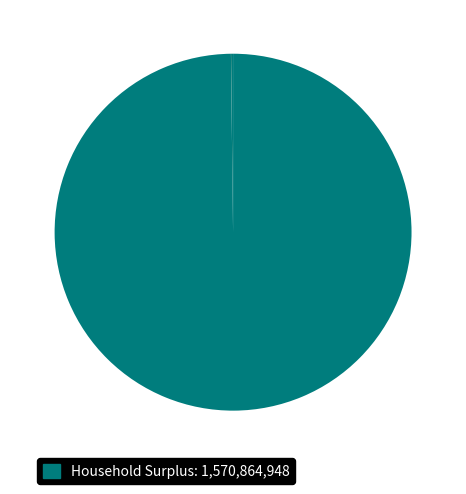

Count the number of slices in the pie.

4